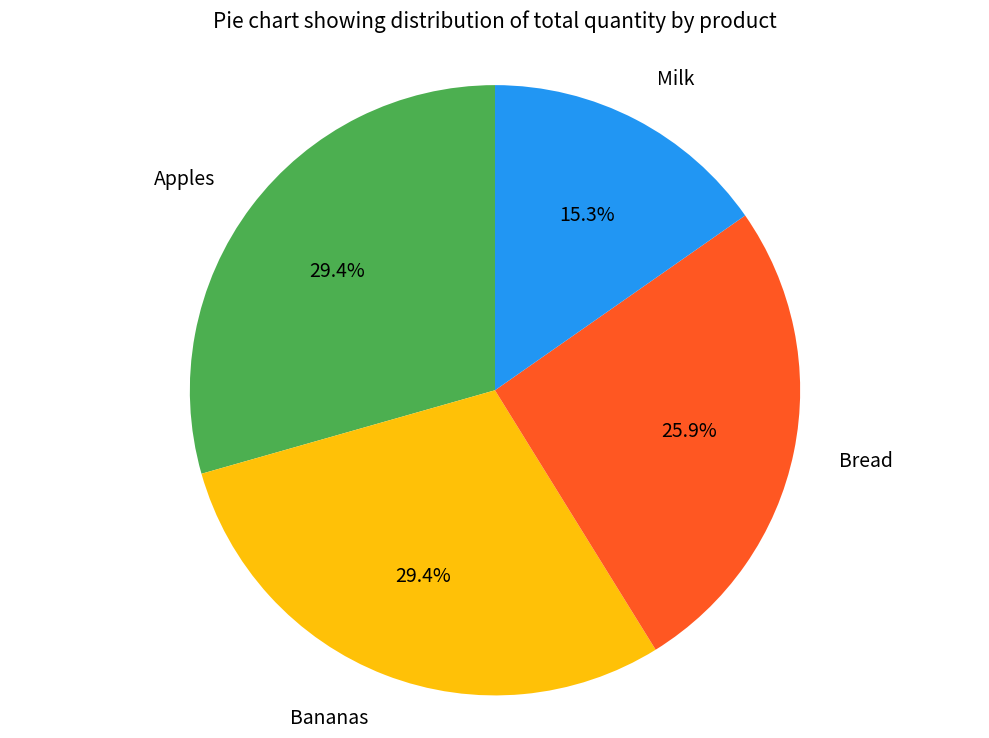

True or false: Apples accounts for 15% of the total.

False